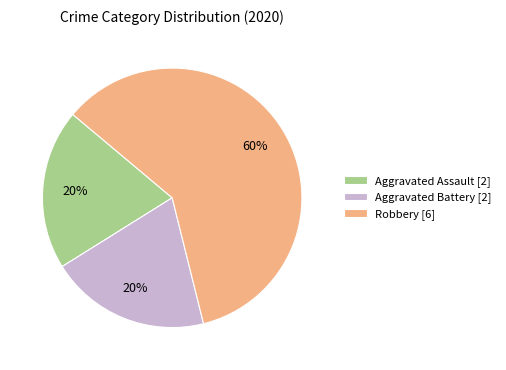

Approximately how many times larger is the value at Aggravated Assault [2] compared to Aggravated Battery [2]?

1.0